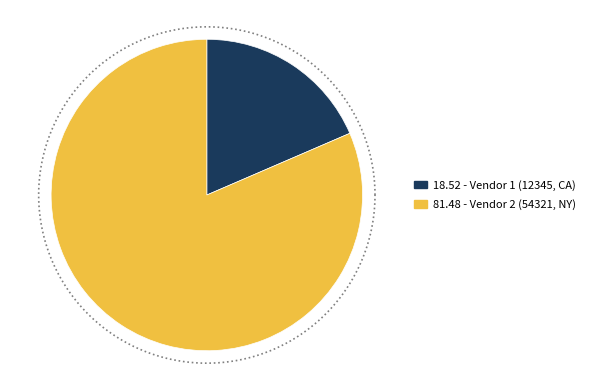

Which category has the smallest portion of the pie?

Vendor 1 (12345, CA)